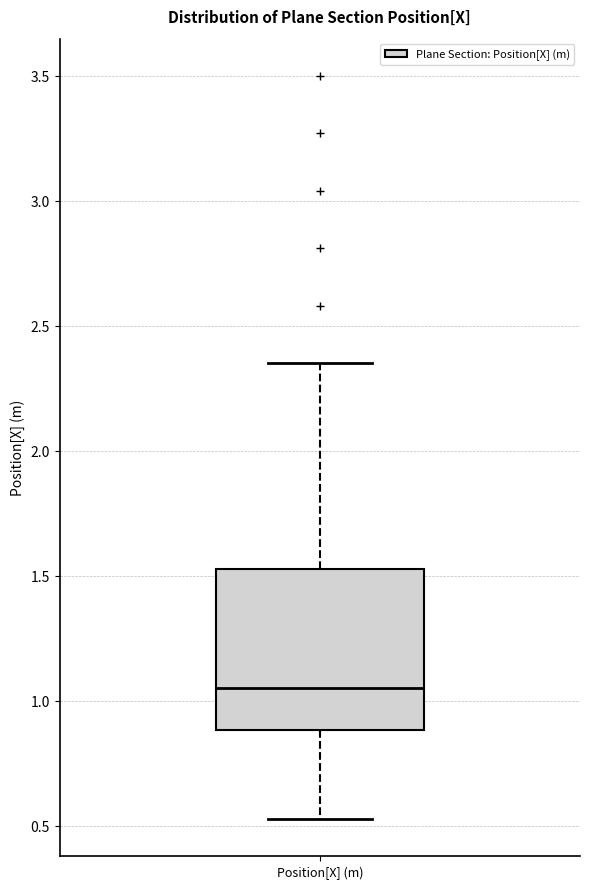

Transcribe this box plot: give where the median line is, the range the box spans, and where the two whiskers end, as read against the y-axis. The values are not printed on the chart, so give them approximately, as read against the axis.

median 1.05, box 0.90 to 1.55, whiskers 0.55 to 2.35